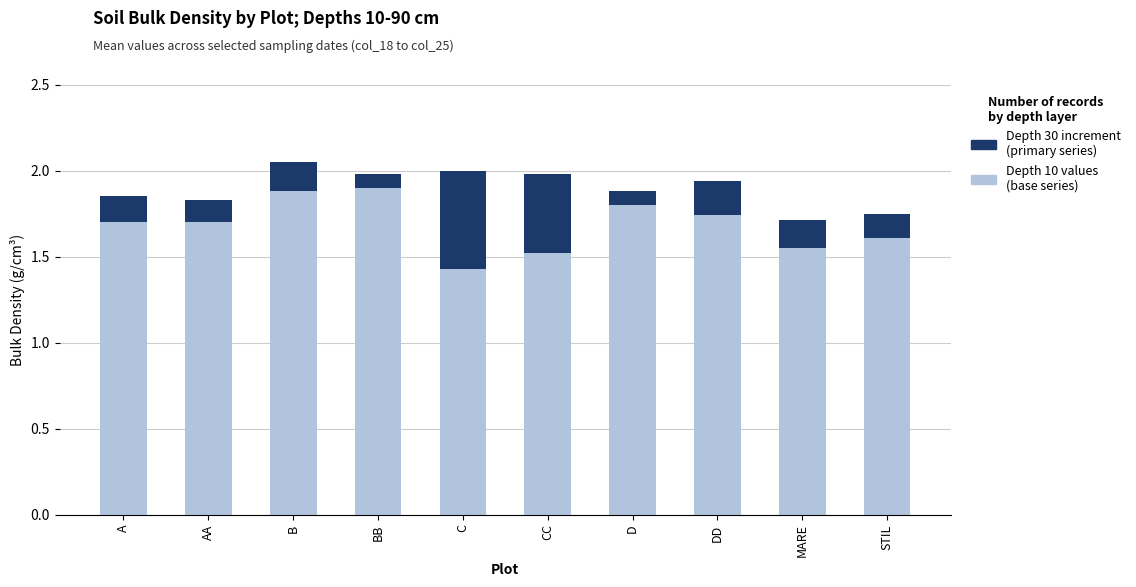

What is the total value across all series at CC?

2.0